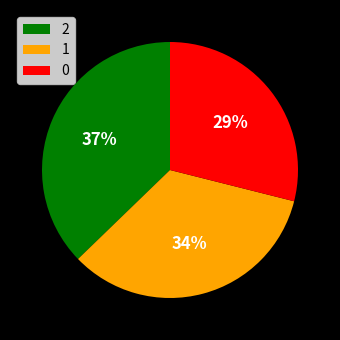

To the nearest percent, what is the average slice percentage?

33%